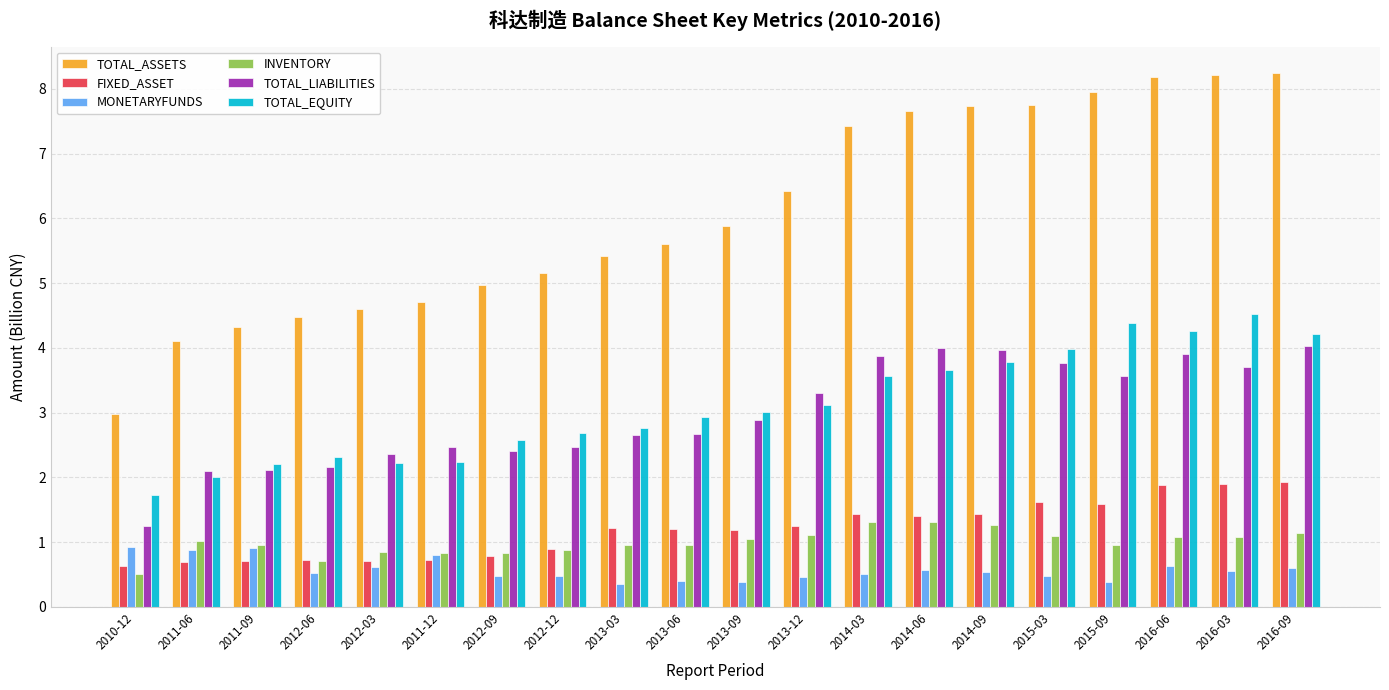

What is the value of the INVENTORY bar at the 7th from the left?

0.8